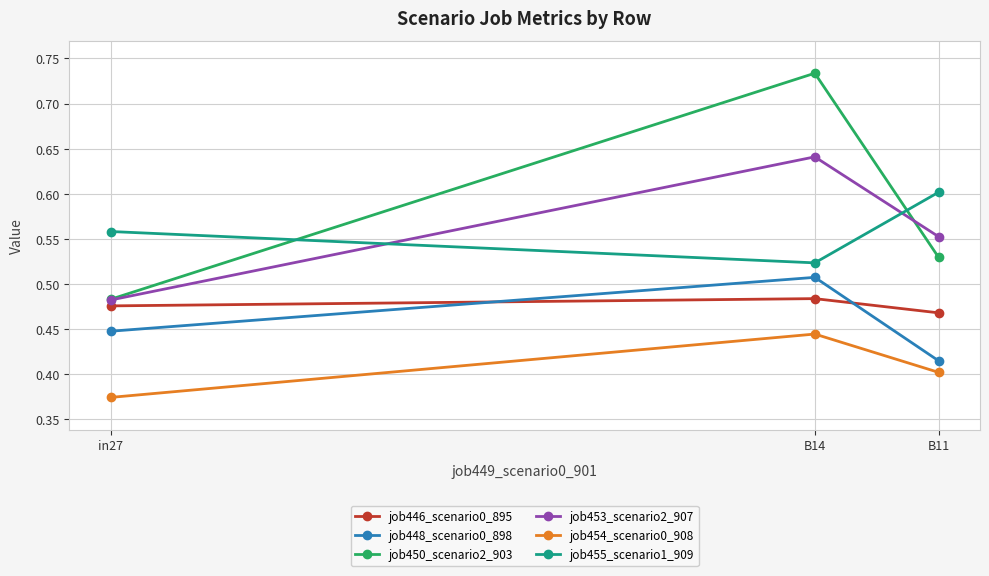

Where is job453_scenario2_907 nearest to the value 0?

in27